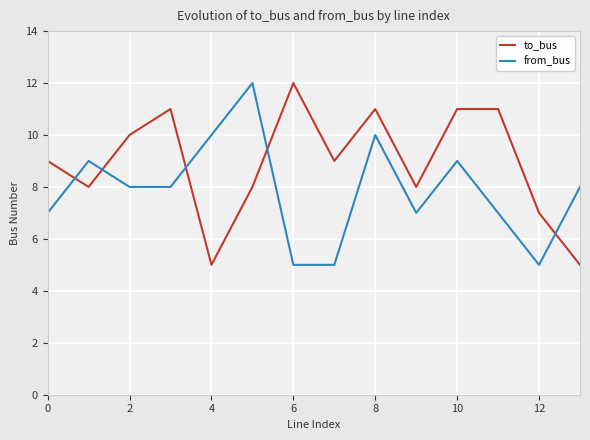

Rank the series by their average value, from highest to lowest.

to_bus, from_bus